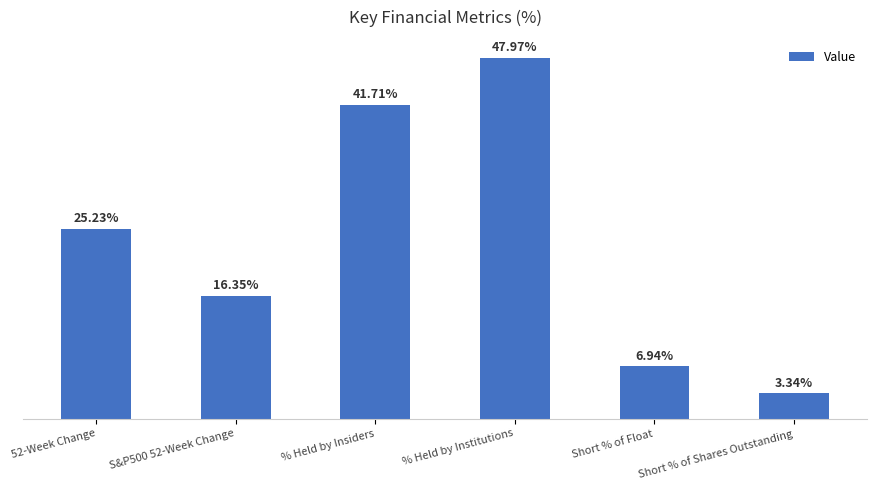

List the labels in order of value, smallest first.

Short % of Shares Outstanding, Short % of Float, S&P500 52-Week Change, 52-Week Change, % Held by Insiders, % Held by Institutions